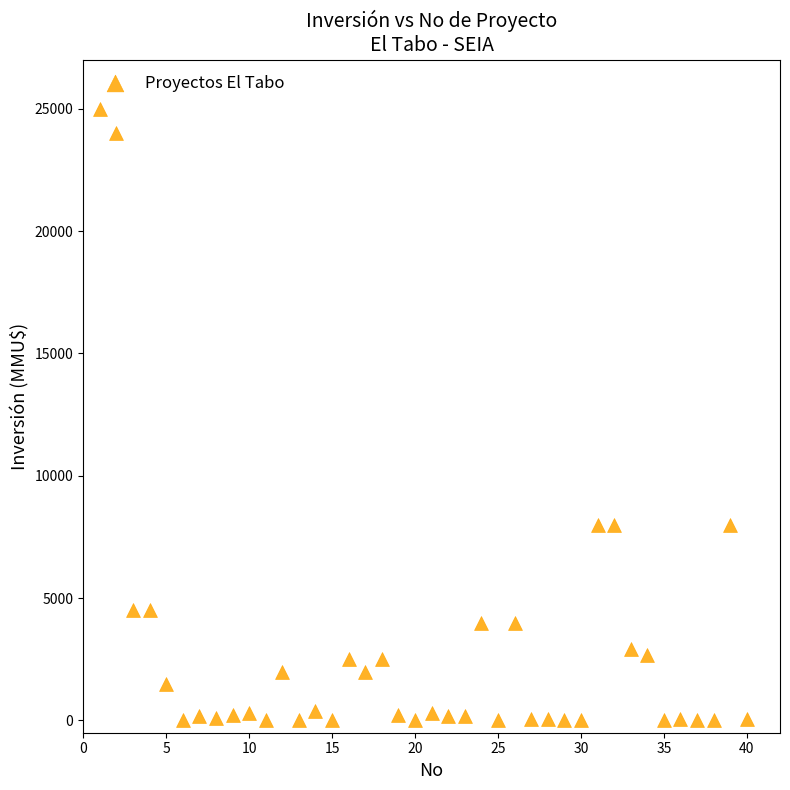

What is the range of Y values (max minus min)?

25000